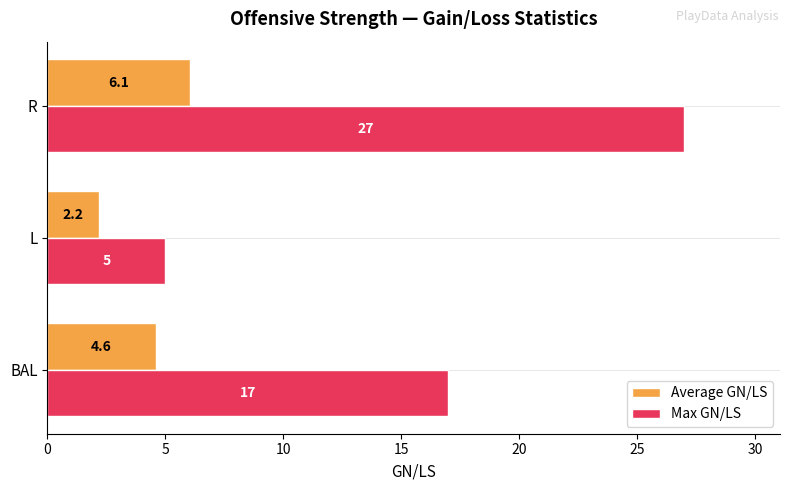

At which category is the sum across all series the highest?

R